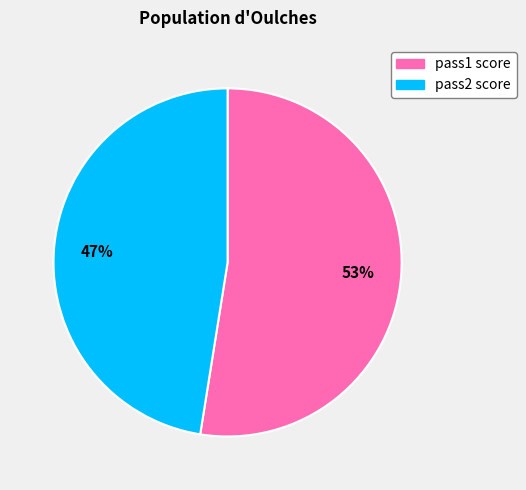

Between pass2 score and pass1 score, which is larger?

pass1 score